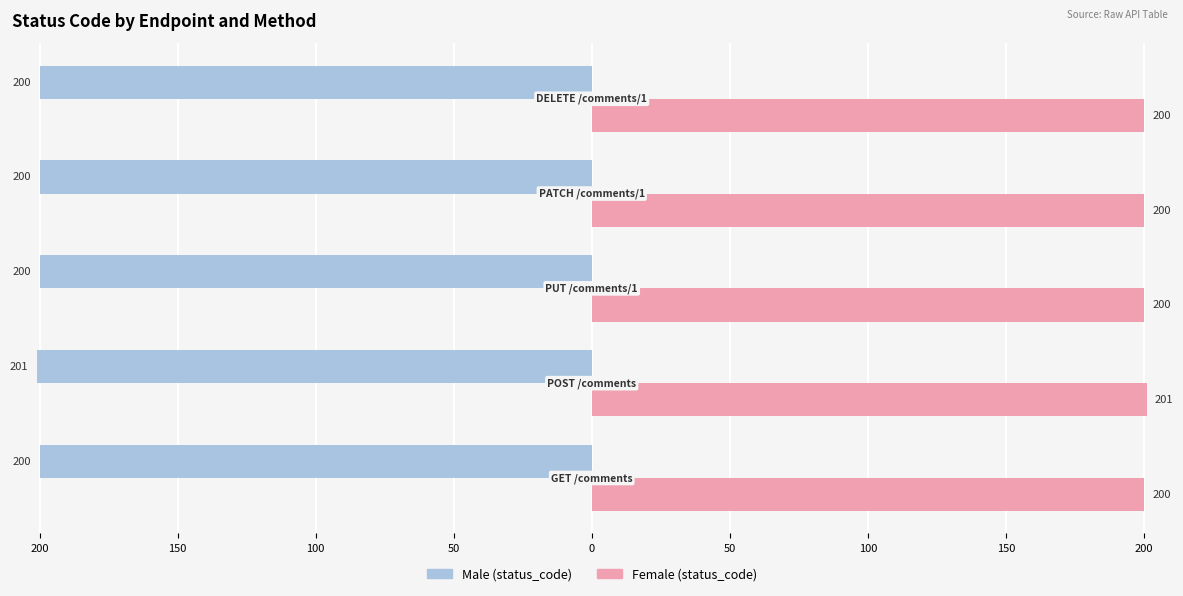

Does the chart contain stacked bars?

No